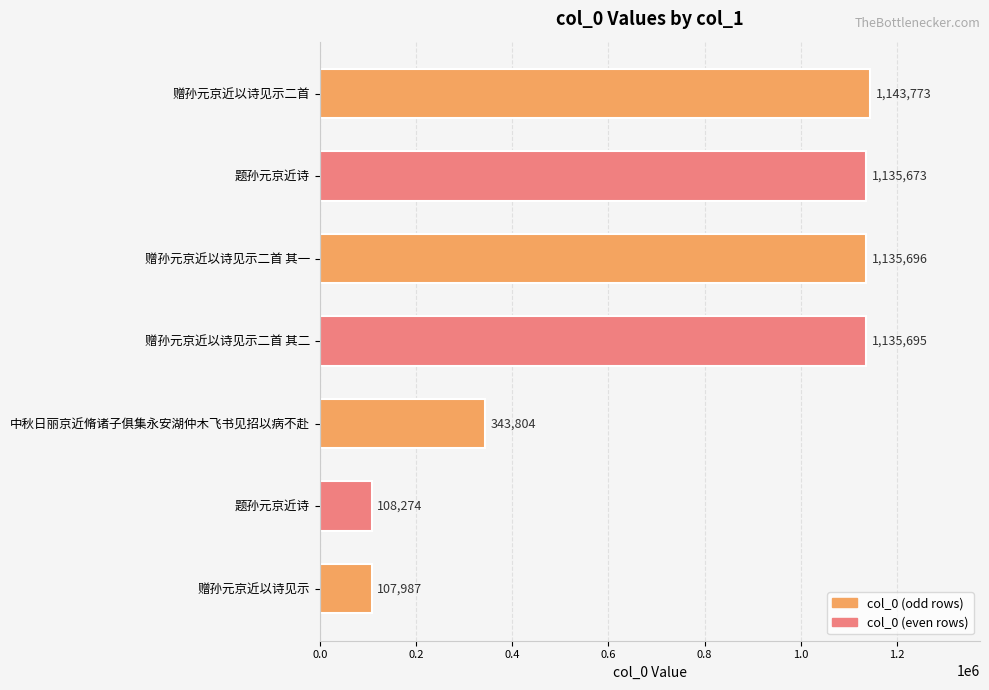

What is the average value?

730129